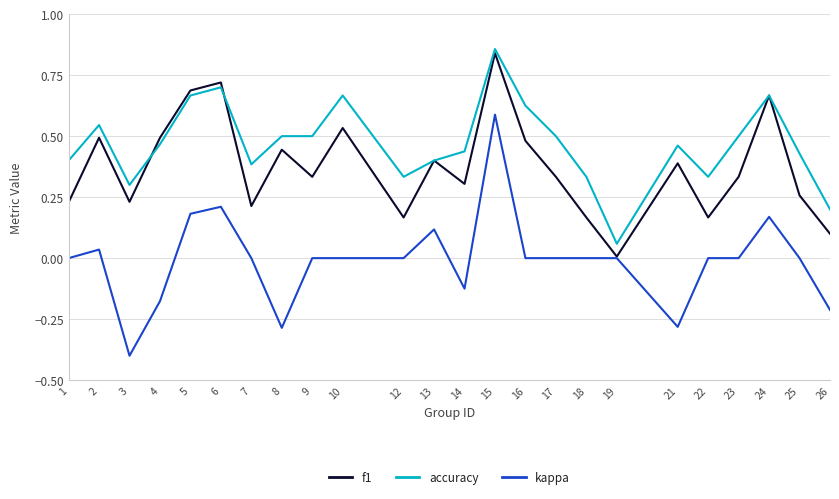

Which series has the largest range (max minus min)?

kappa